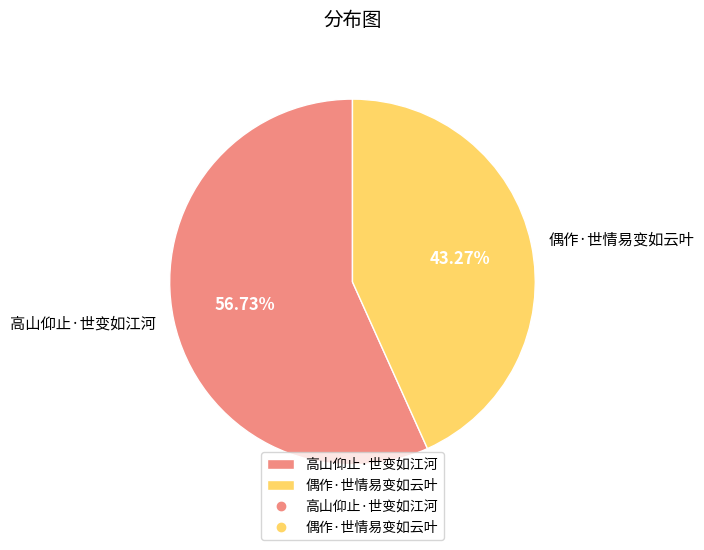

Combined, do 高山仰止·世变如江河 and 偶作·世情易变如云叶 account for over 50%?

Yes